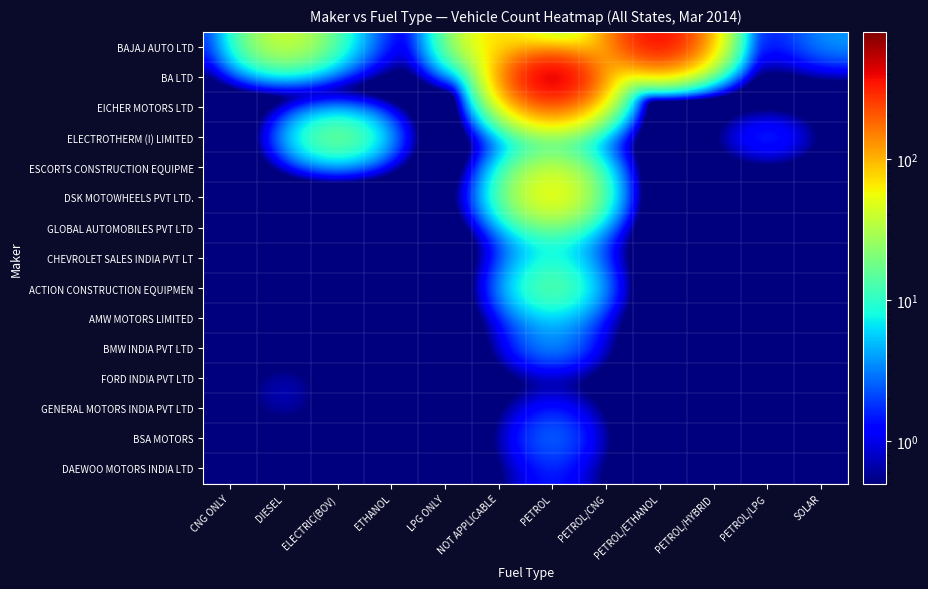

Reading left to right, extract all data points from this chart.

BAJAJ AUTO LTD: CNG ONLY=0.1	DIESEL=53.0	ELECTRIC(BOV)=8.0	ETHANOL=0.1	LPG ONLY=2.0	NOT APPLICABLE=98.0	PETROL=1.0	PETROL/CNG=64.0	PETROL/ETHANOL=510.0	PETROL/HYBRID=7.0	PETROL/LPG=0.1	SOLAR=4.0
BA LTD: CNG ONLY=0.1	DIESEL=0.1	ELECTRIC(BOV)=0.1	ETHANOL=0.1	LPG ONLY=0.1	NOT APPLICABLE=0.1	PETROL=795.0	PETROL/CNG=0.1	PETROL/ETHANOL=0.1	PETROL/HYBRID=0.1	PETROL/LPG=0.1	SOLAR=0.1
EICHER MOTORS LTD: CNG ONLY=0.1	DIESEL=0.1	ELECTRIC(BOV)=0.1	ETHANOL=0.1	LPG ONLY=0.1	NOT APPLICABLE=0.1	PETROL=193.0	PETROL/CNG=0.1	PETROL/ETHANOL=0.1	PETROL/HYBRID=0.1	PETROL/LPG=0.1	SOLAR=0.1
ELECTROTHERM (I) LIMITED: CNG ONLY=0.1	DIESEL=0.1	ELECTRIC(BOV)=31.0	ETHANOL=0.1	LPG ONLY=0.1	NOT APPLICABLE=0.1	PETROL=0.1	PETROL/CNG=0.1	PETROL/ETHANOL=0.1	PETROL/HYBRID=0.1	PETROL/LPG=3.0	SOLAR=0.1
ESCORTS CONSTRUCTION EQUIPME: CNG ONLY=0.1	DIESEL=0.1	ELECTRIC(BOV)=0.1	ETHANOL=0.1	LPG ONLY=0.1	NOT APPLICABLE=0.1	PETROL=50.0	PETROL/CNG=0.1	PETROL/ETHANOL=0.1	PETROL/HYBRID=0.1	PETROL/LPG=0.1	SOLAR=0.1
DSK MOTOWHEELS PVT LTD.: CNG ONLY=0.1	DIESEL=0.1	ELECTRIC(BOV)=0.1	ETHANOL=0.1	LPG ONLY=0.1	NOT APPLICABLE=2.0	PETROL=86.0	PETROL/CNG=0.1	PETROL/ETHANOL=0.1	PETROL/HYBRID=0.1	PETROL/LPG=0.1	SOLAR=0.1
GLOBAL AUTOMOBILES PVT LTD: CNG ONLY=0.1	DIESEL=0.1	ELECTRIC(BOV)=0.1	ETHANOL=0.1	LPG ONLY=0.1	NOT APPLICABLE=0.1	PETROL=16.0	PETROL/CNG=0.1	PETROL/ETHANOL=0.1	PETROL/HYBRID=0.1	PETROL/LPG=0.1	SOLAR=0.1
CHEVROLET SALES INDIA PVT LT: CNG ONLY=0.1	DIESEL=0.1	ELECTRIC(BOV)=0.1	ETHANOL=0.1	LPG ONLY=0.1	NOT APPLICABLE=0.1	PETROL=9.0	PETROL/CNG=0.1	PETROL/ETHANOL=0.1	PETROL/HYBRID=0.1	PETROL/LPG=0.1	SOLAR=0.1
ACTION CONSTRUCTION EQUIPMEN: CNG ONLY=0.1	DIESEL=0.1	ELECTRIC(BOV)=0.1	ETHANOL=0.1	LPG ONLY=0.1	NOT APPLICABLE=0.1	PETROL=23.0	PETROL/CNG=0.1	PETROL/ETHANOL=0.1	PETROL/HYBRID=0.1	PETROL/LPG=0.1	SOLAR=0.1
AMW MOTORS LIMITED: CNG ONLY=0.1	DIESEL=0.1	ELECTRIC(BOV)=0.1	ETHANOL=0.1	LPG ONLY=0.1	NOT APPLICABLE=0.1	PETROL=6.0	PETROL/CNG=0.1	PETROL/ETHANOL=0.1	PETROL/HYBRID=0.1	PETROL/LPG=0.1	SOLAR=0.1
BMW INDIA PVT LTD: CNG ONLY=0.1	DIESEL=0.1	ELECTRIC(BOV)=0.1	ETHANOL=0.1	LPG ONLY=0.1	NOT APPLICABLE=0.1	PETROL=5.0	PETROL/CNG=0.1	PETROL/ETHANOL=0.1	PETROL/HYBRID=0.1	PETROL/LPG=0.1	SOLAR=0.1
FORD INDIA PVT LTD: CNG ONLY=0.1	DIESEL=1.0	ELECTRIC(BOV)=0.1	ETHANOL=0.1	LPG ONLY=0.1	NOT APPLICABLE=0.1	PETROL=0.1	PETROL/CNG=0.1	PETROL/ETHANOL=0.1	PETROL/HYBRID=0.1	PETROL/LPG=0.1	SOLAR=0.1
GENERAL MOTORS INDIA PVT LTD: CNG ONLY=0.1	DIESEL=1.0	ELECTRIC(BOV)=0.1	ETHANOL=0.1	LPG ONLY=0.1	NOT APPLICABLE=0.1	PETROL=2.0	PETROL/CNG=0.1	PETROL/ETHANOL=0.1	PETROL/HYBRID=0.1	PETROL/LPG=0.1	SOLAR=0.1
BSA MOTORS: CNG ONLY=0.1	DIESEL=0.1	ELECTRIC(BOV)=0.1	ETHANOL=0.1	LPG ONLY=0.1	NOT APPLICABLE=0.1	PETROL=4.0	PETROL/CNG=0.1	PETROL/ETHANOL=0.1	PETROL/HYBRID=0.1	PETROL/LPG=0.1	SOLAR=0.1
DAEWOO MOTORS INDIA LTD: CNG ONLY=0.1	DIESEL=0.1	ELECTRIC(BOV)=0.1	ETHANOL=0.1	LPG ONLY=0.1	NOT APPLICABLE=0.1	PETROL=2.0	PETROL/CNG=0.1	PETROL/ETHANOL=0.1	PETROL/HYBRID=0.1	PETROL/LPG=0.1	SOLAR=0.1